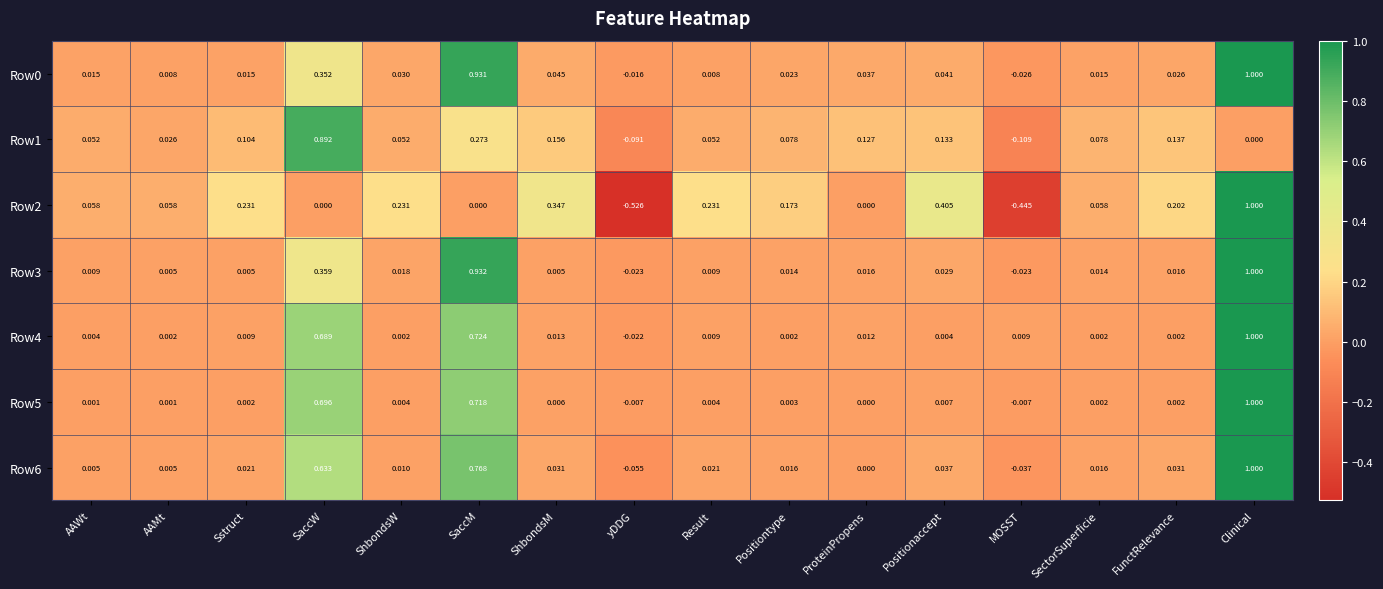

At which category is the sum across all series the highest?

Clinical